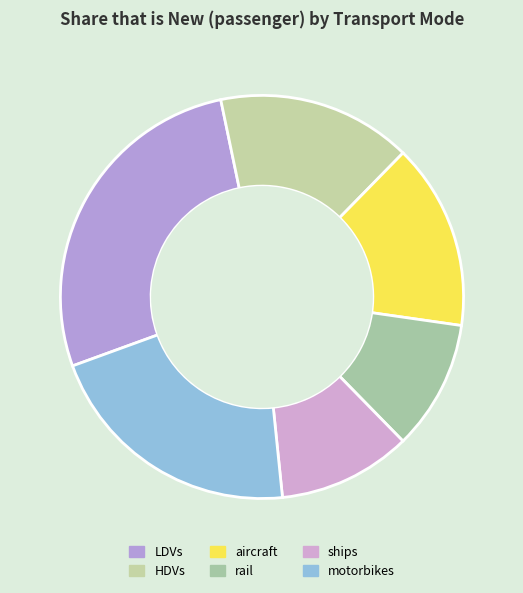

How many segments does this pie chart have?

6